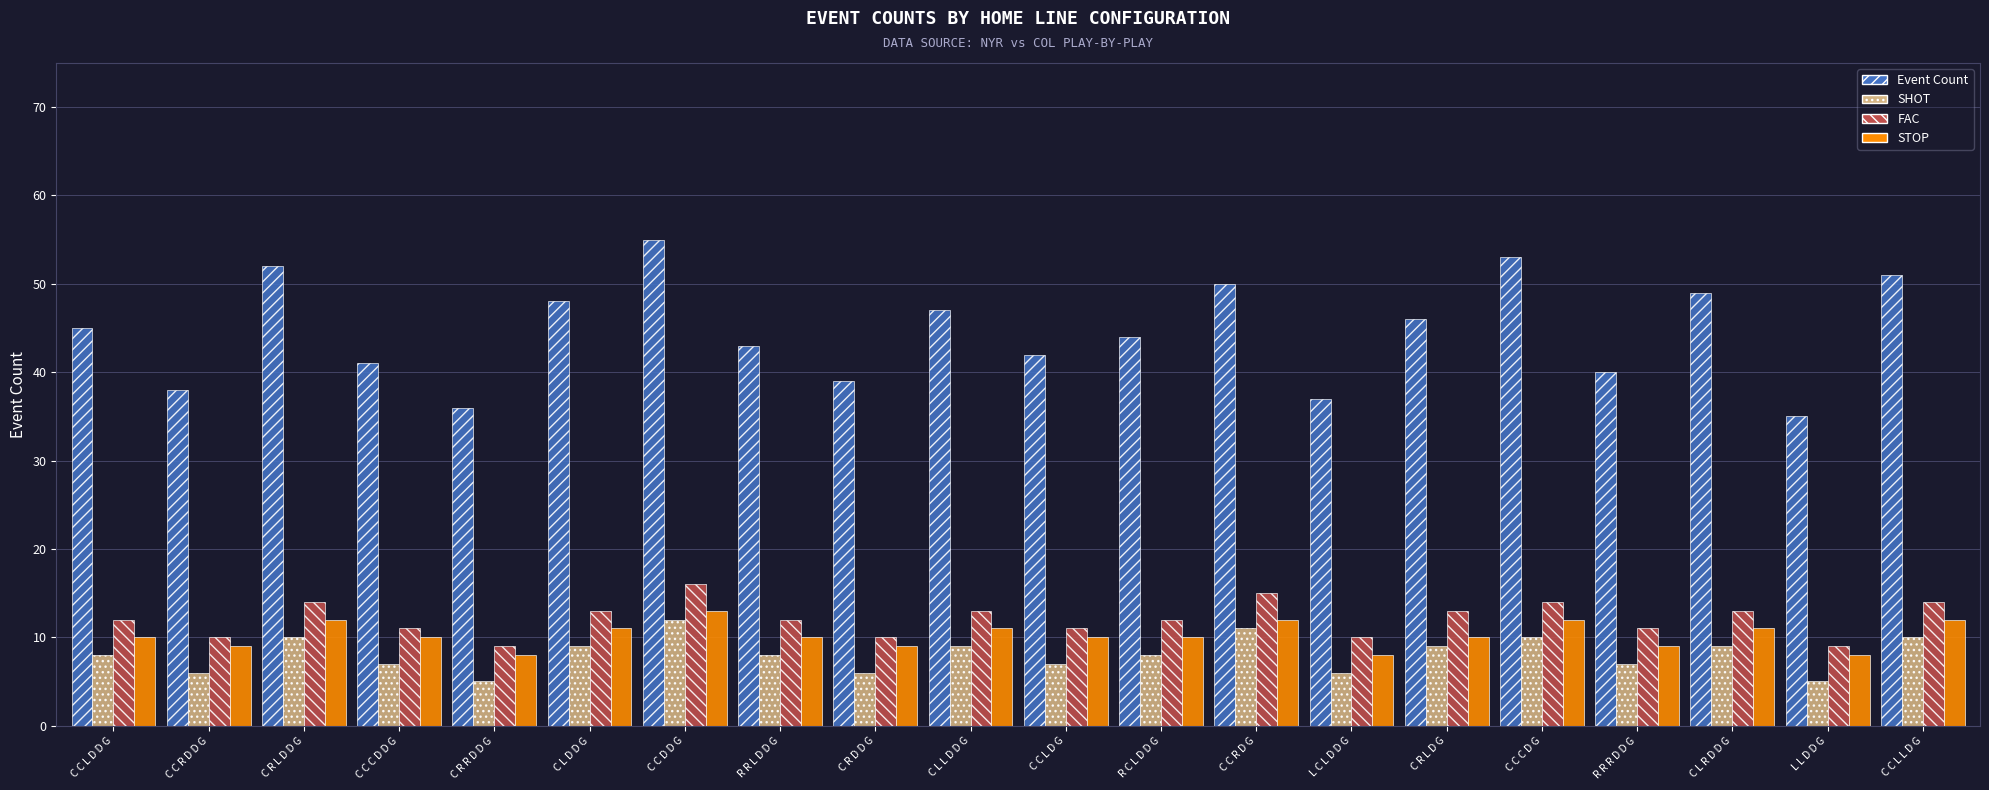

Rank the series at R R R D D G from highest to lowest value.

Event Count, FAC, STOP, SHOT